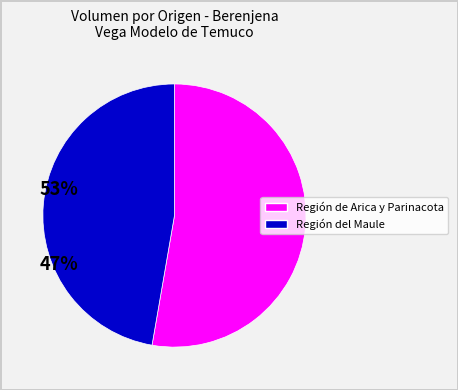

Is there any slice that represents more than half of the pie?

Yes